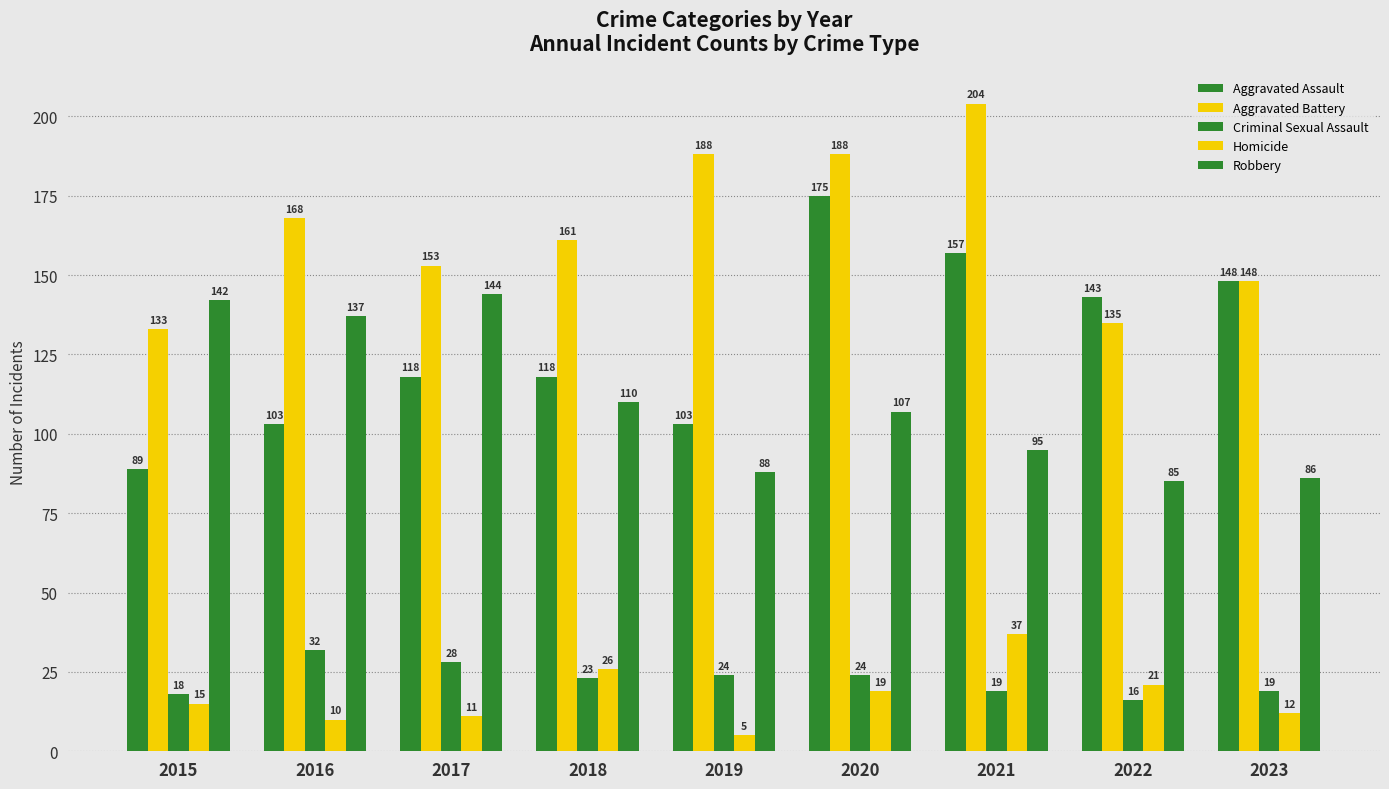

How many values in the Aggravated Assault series are below 118?

3